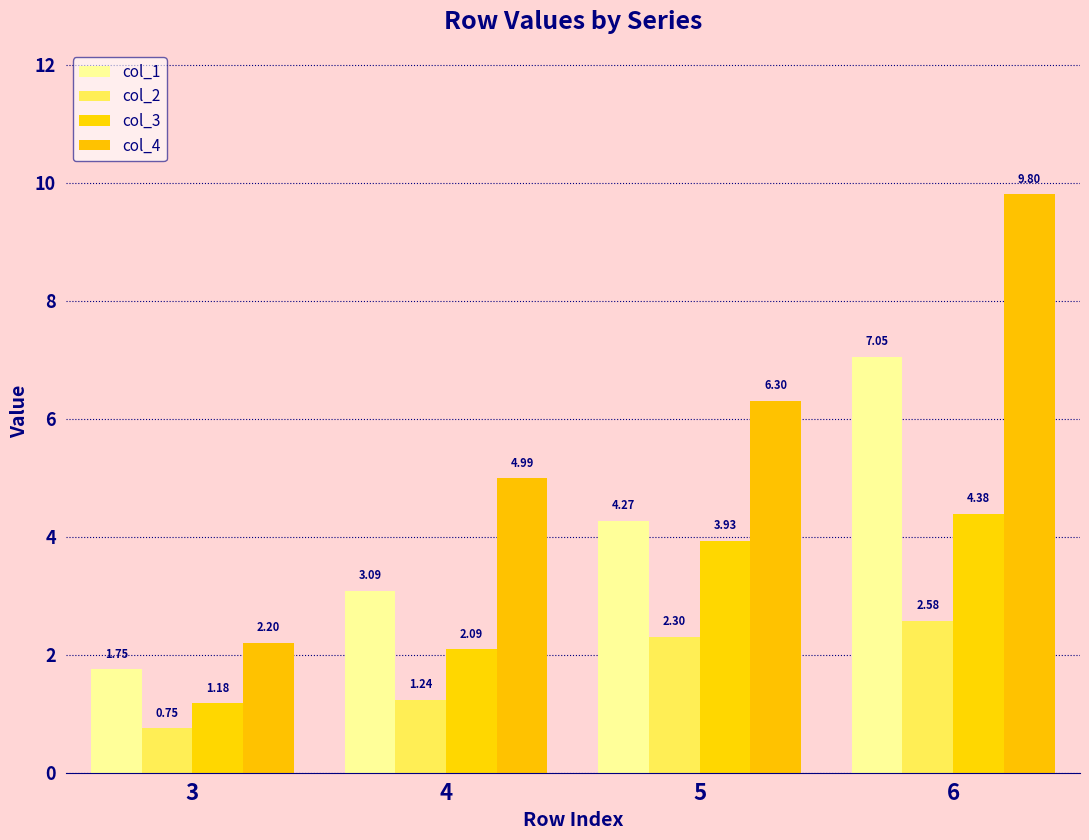

What is the total value across all series at 5?

16.8